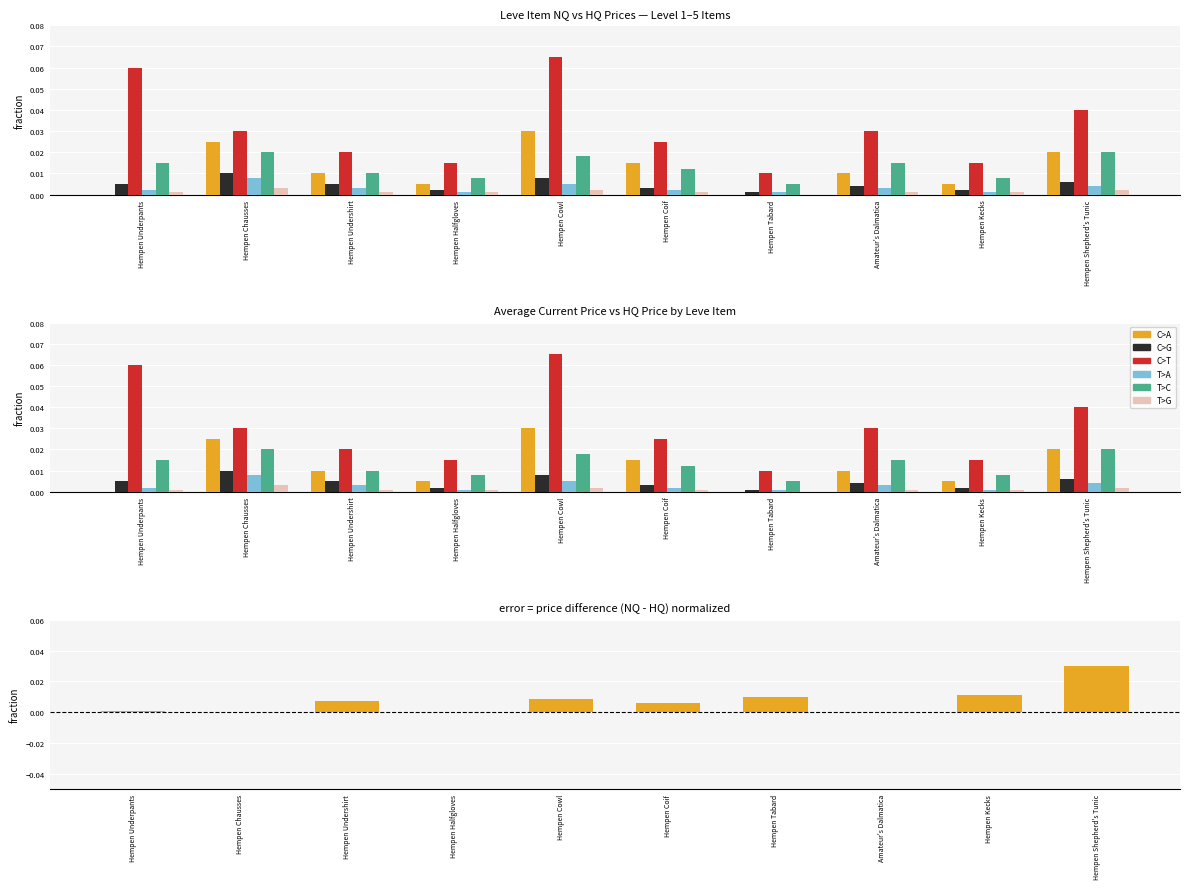

What is the label of the 6th bar from the left?

Hempen Coif